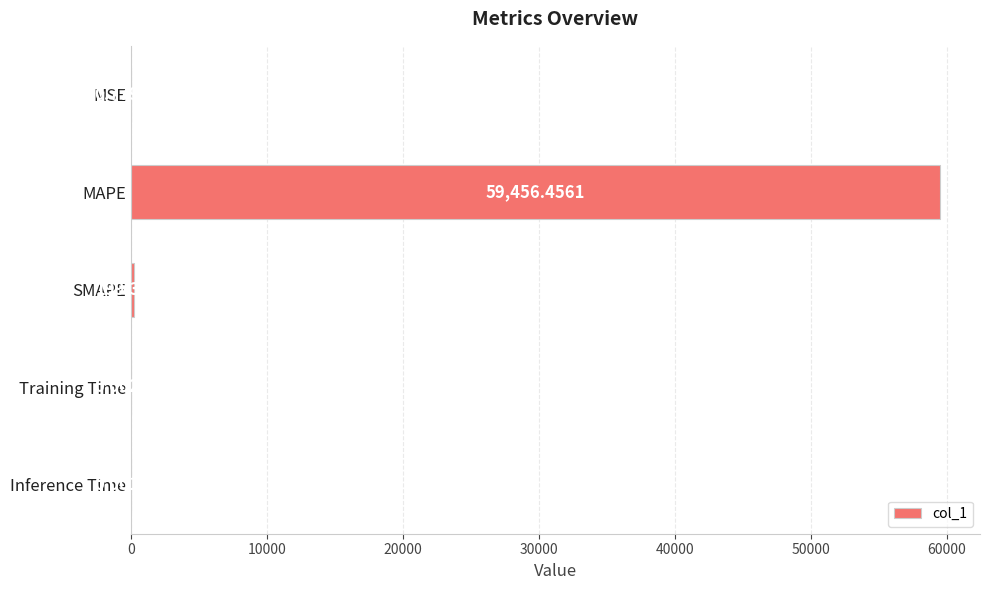

Are the bars horizontal?

Yes